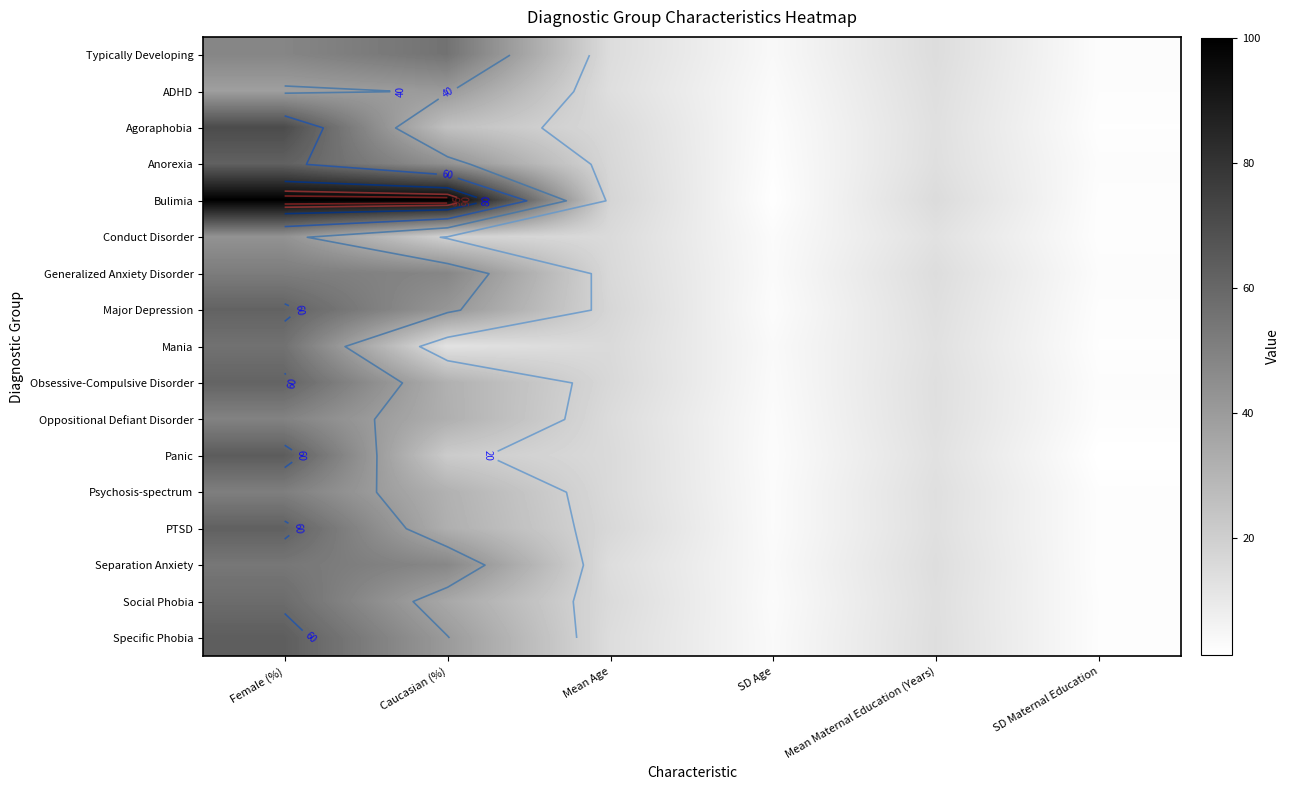

What is the spread (max minus min) of values at Female (%)?

61.5